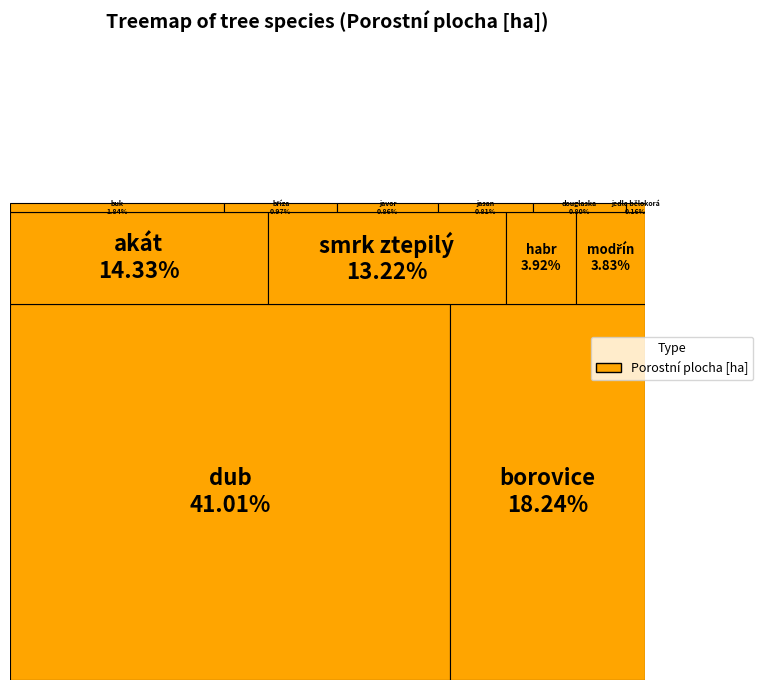

To the nearest percent, what is the average slice percentage?

8%